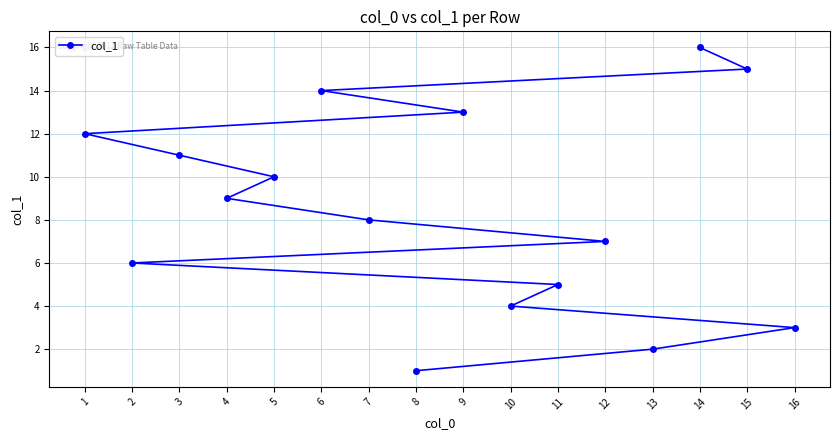

Which label corresponds to the smallest value in the chart?

8